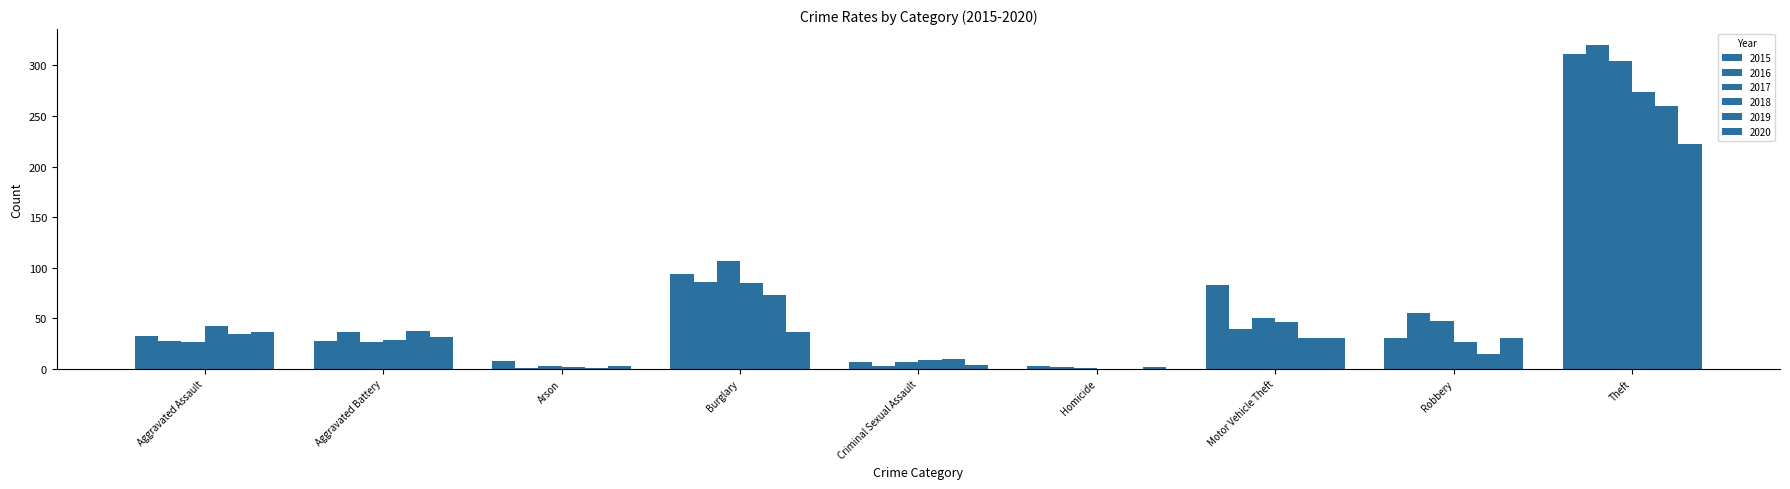

What is the total value across all series at Homicide?

8